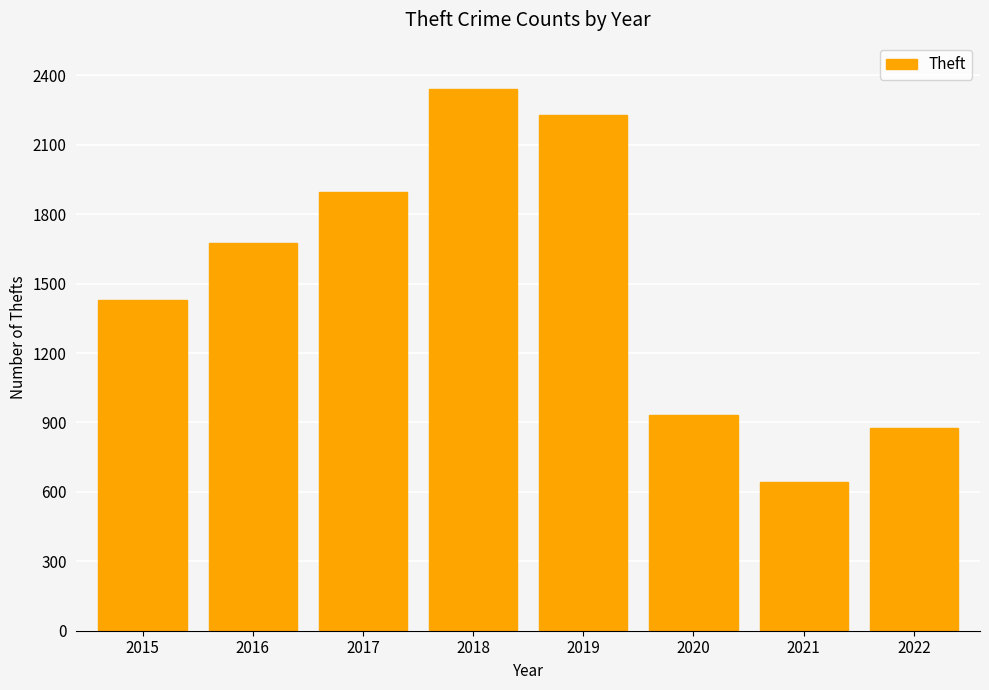

Reading right to left, what are all the values shown in this chart?

2022=874	2021=642	2020=930	2019=2230	2018=2341	2017=1896	2016=1676	2015=1429